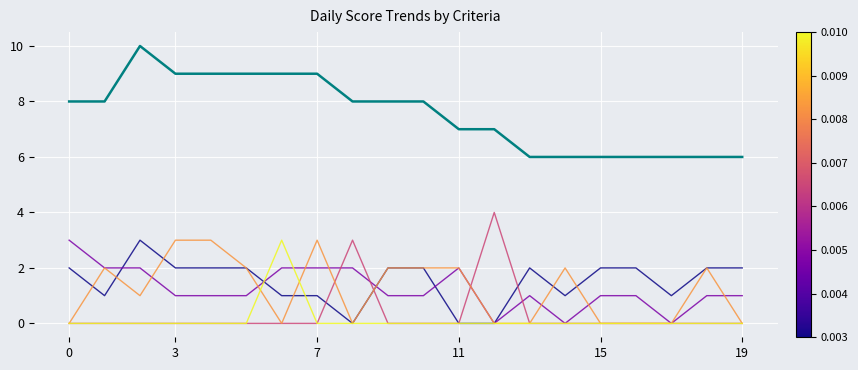

What is the greatest value displayed?

10